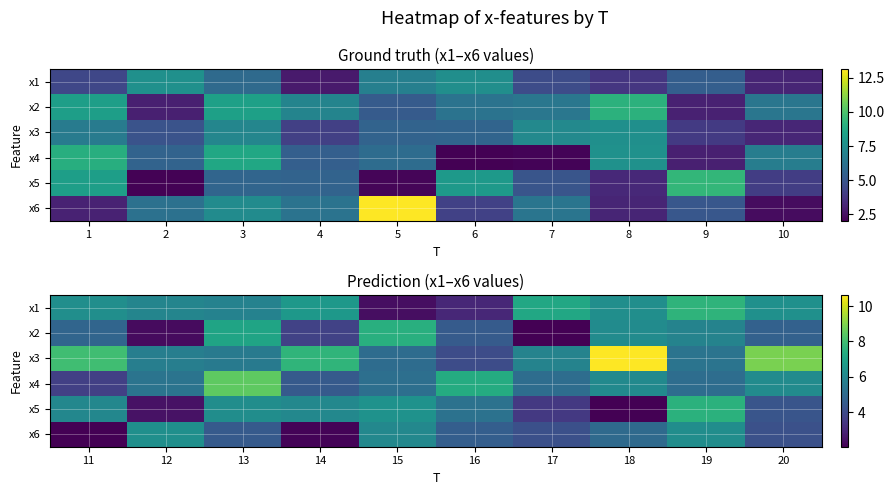

At how many categories does at least one series exceed 10?

1